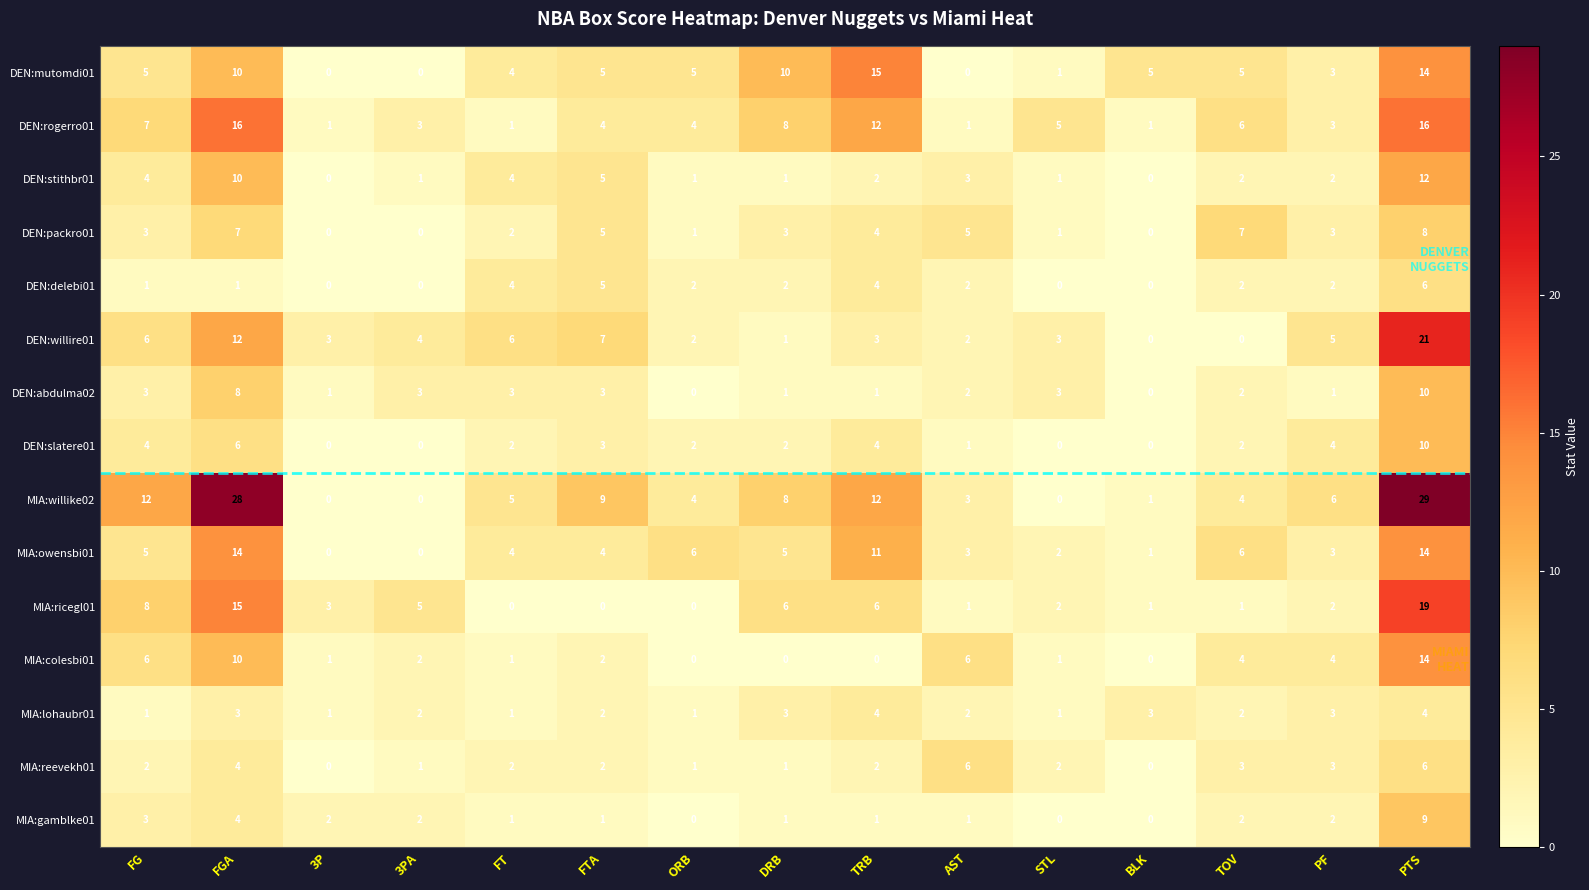

What is the spread (max minus min) of values at FTA?

9